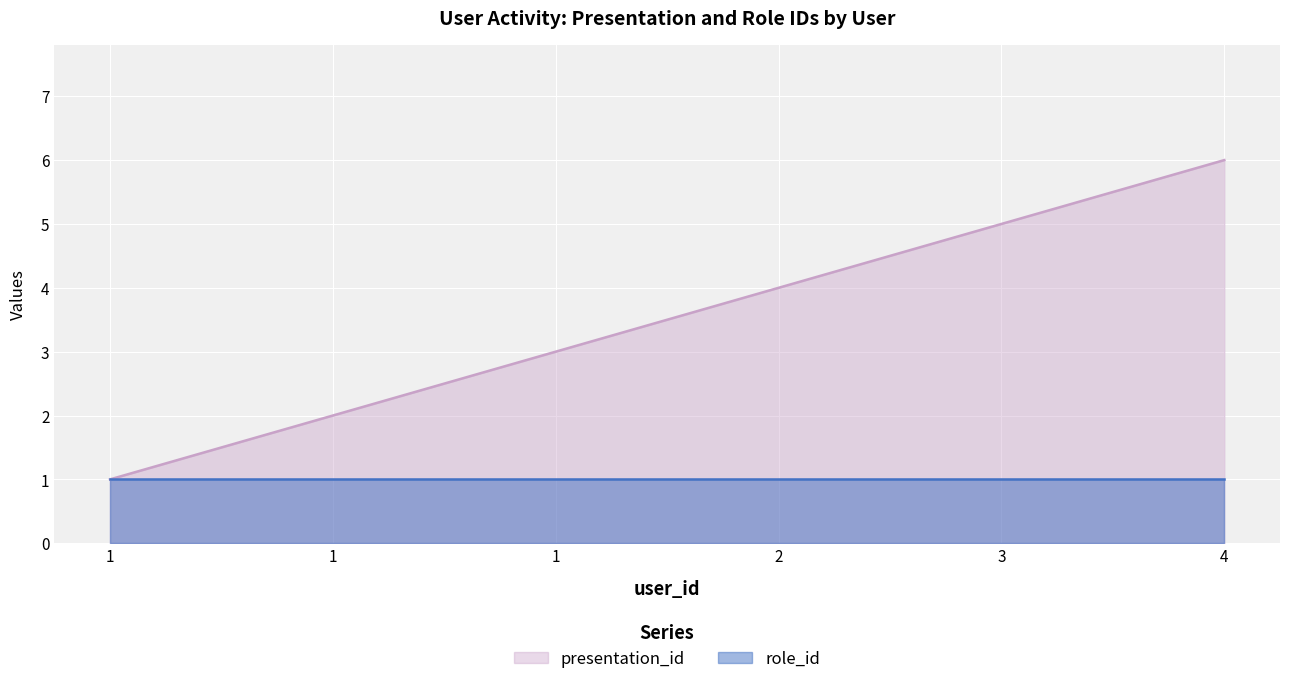

Which category has the highest value across all series?

4